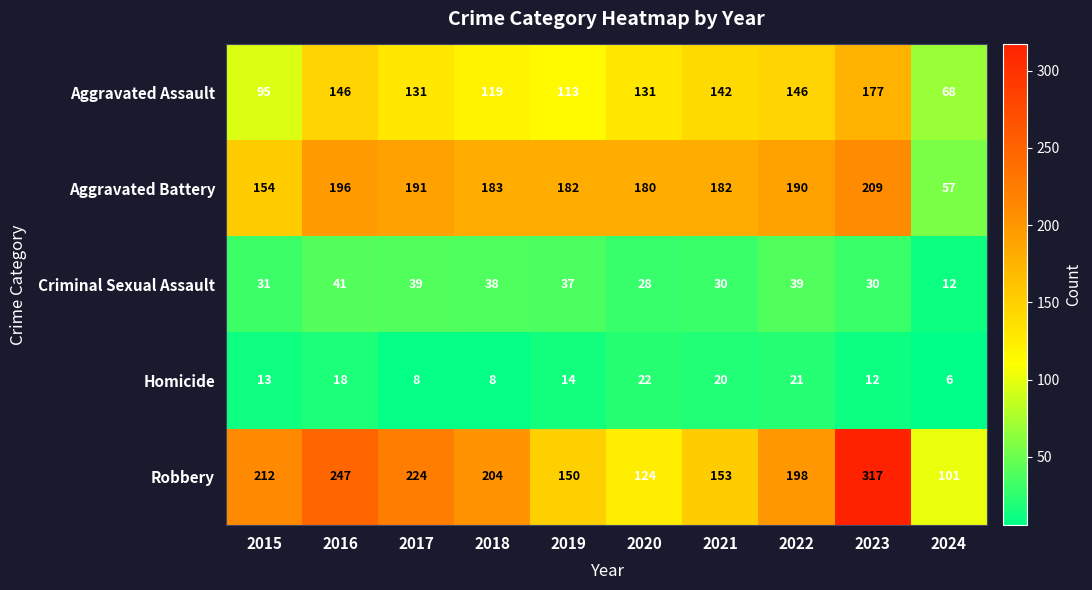

What is the maximum value shown in the chart?

317